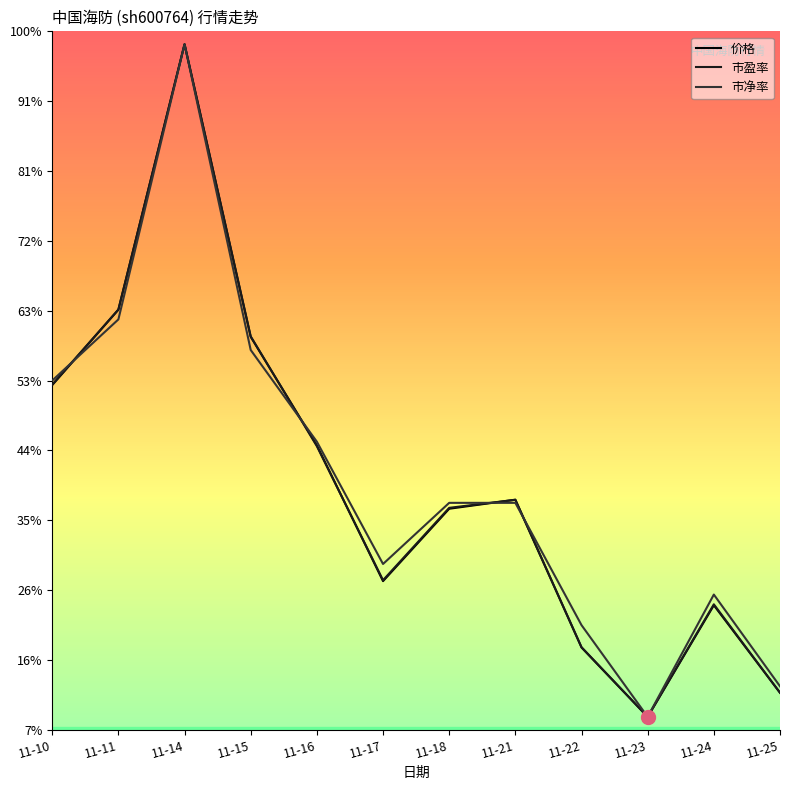

Reading left to right, extract all data points from this chart.

价格: 11-10=15.3	11-11=18.2	11-14=28.5	11-15=17.2	11-16=13.0	11-17=7.7	11-18=10.5	11-21=10.9	11-22=5.2	11-23=2.5	11-24=6.8	11-25=3.4
市盈率: 11-10=15.3	11-11=18.2	11-14=28.5	11-15=17.2	11-16=13.0	11-17=7.8	11-18=10.6	11-21=10.9	11-22=5.2	11-23=2.5	11-24=6.9	11-25=3.4
市净率: 11-10=15.5	11-11=17.9	11-14=28.5	11-15=16.7	11-16=13.1	11-17=8.4	11-18=10.8	11-21=10.8	11-22=6.0	11-23=2.5	11-24=7.2	11-25=3.7